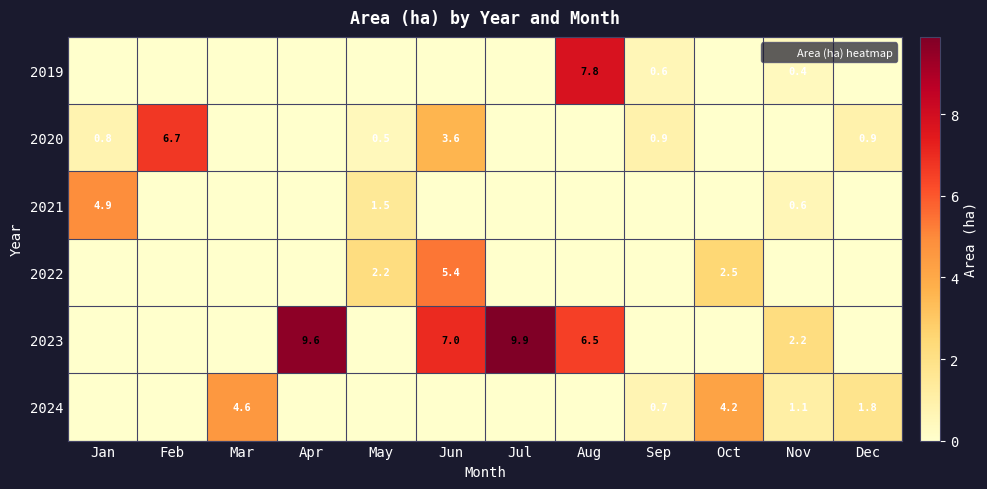

Is it true that 2019 equals 12.5 at Aug?

False